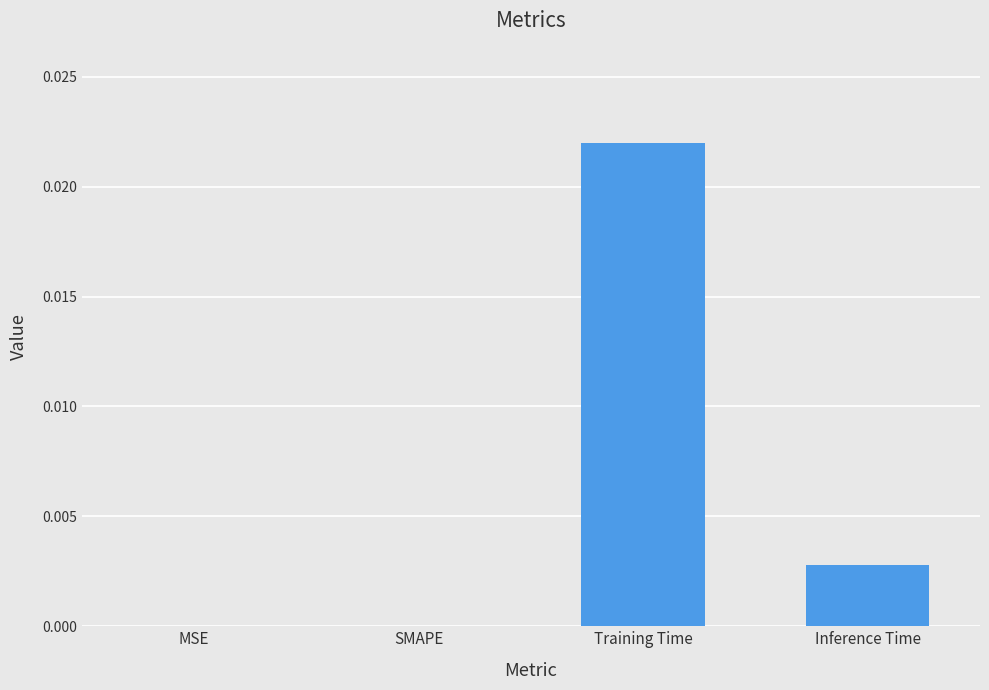

The value at Inference Time is 0.0. True or false?

True